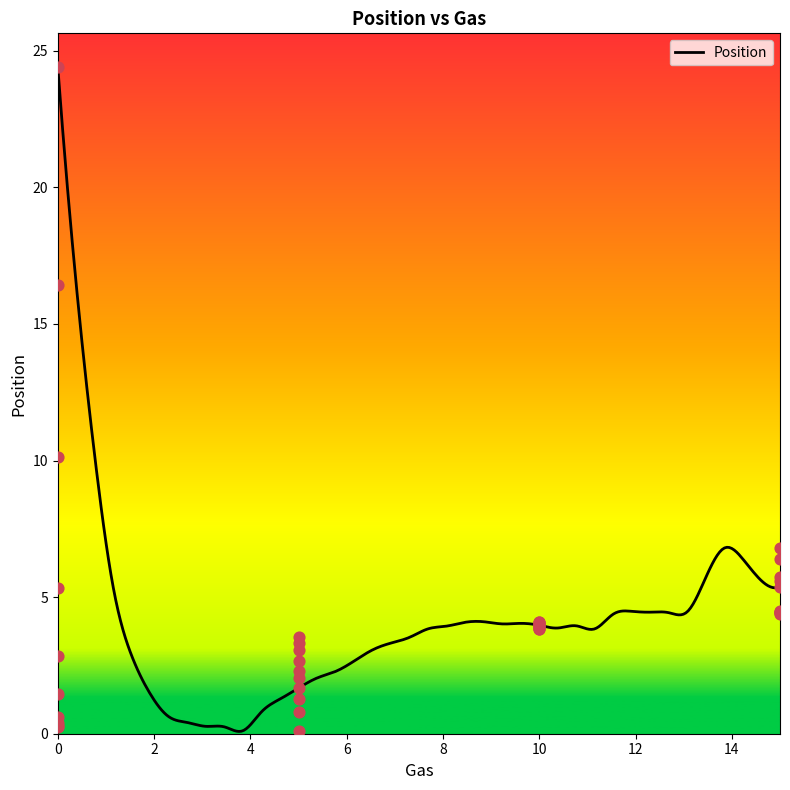

Which has a higher value, 5 or 10?

10